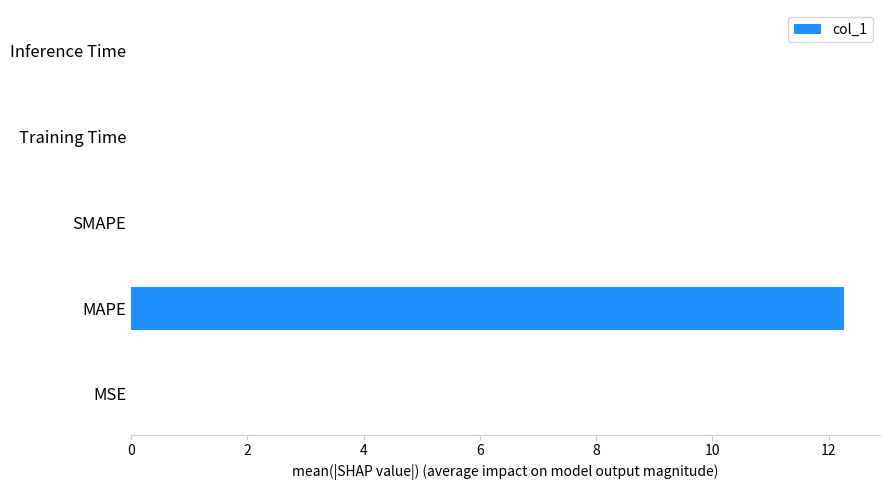

The chart shows a value of 19.5 at MAPE. True or false?

False